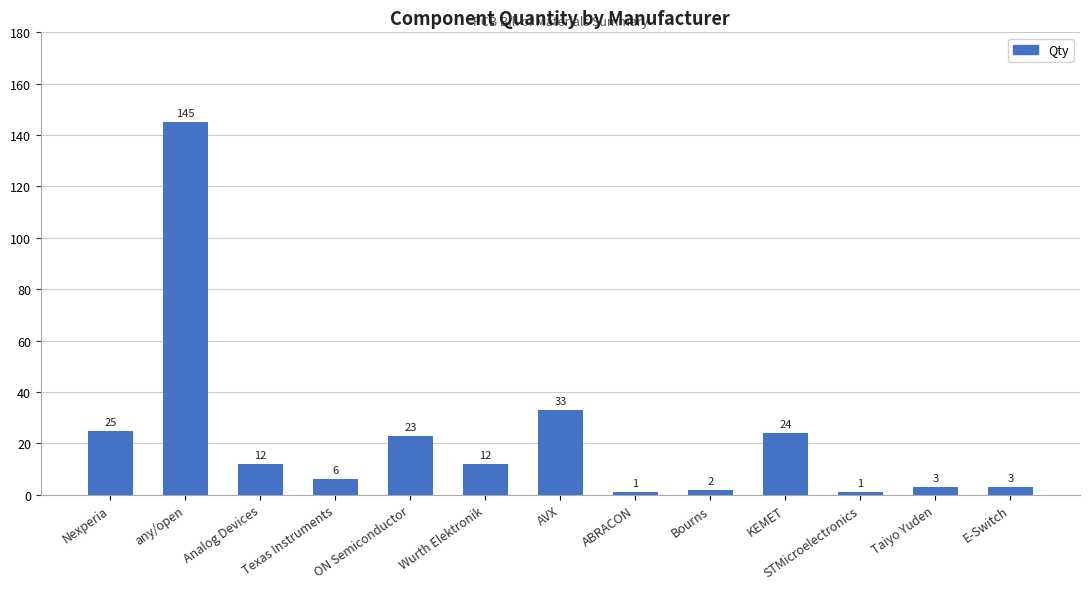

What is the difference between the maximum and minimum values?

144